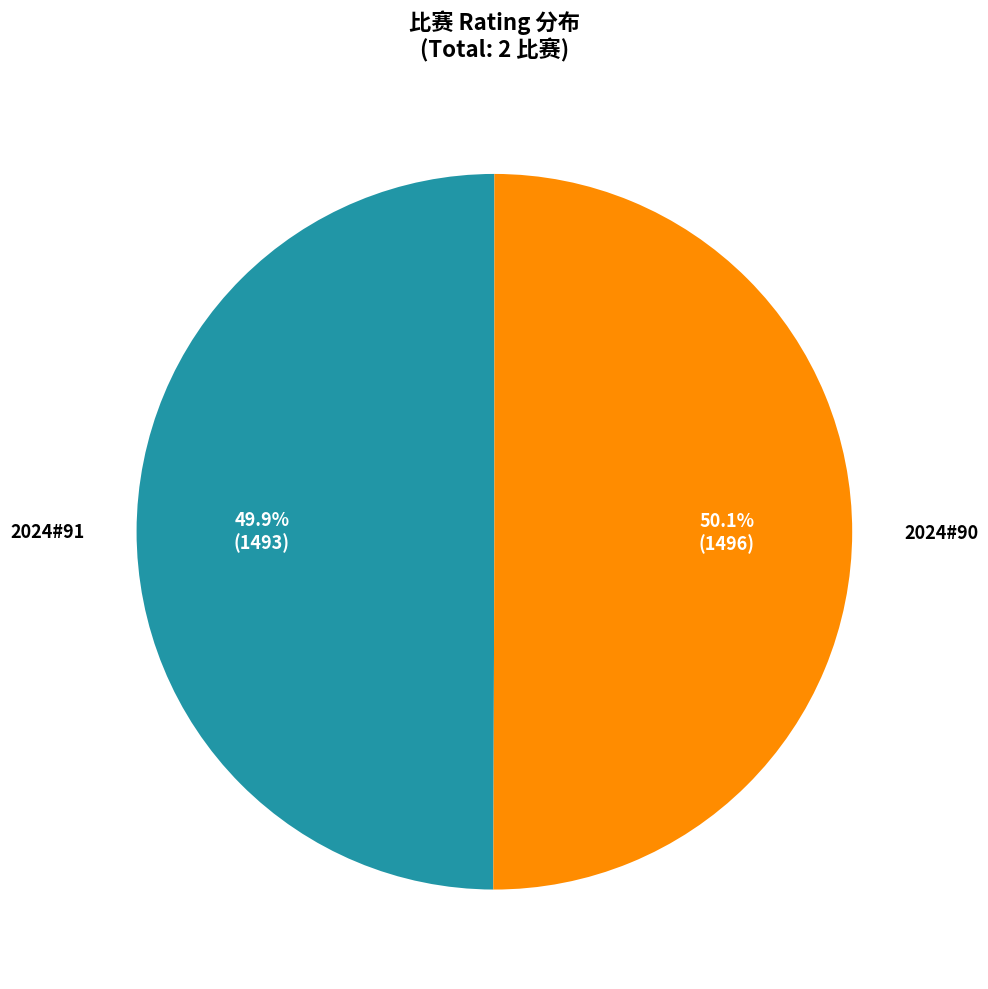

Does any single category account for the majority?

Yes